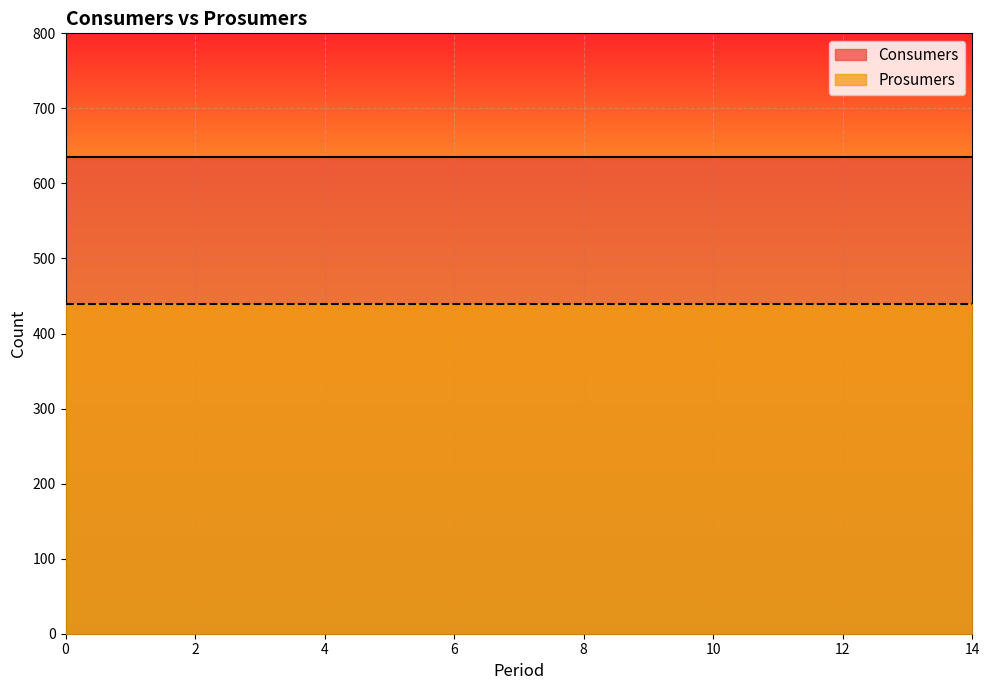

Is it true that Prosumers equals 440 at 9?

True